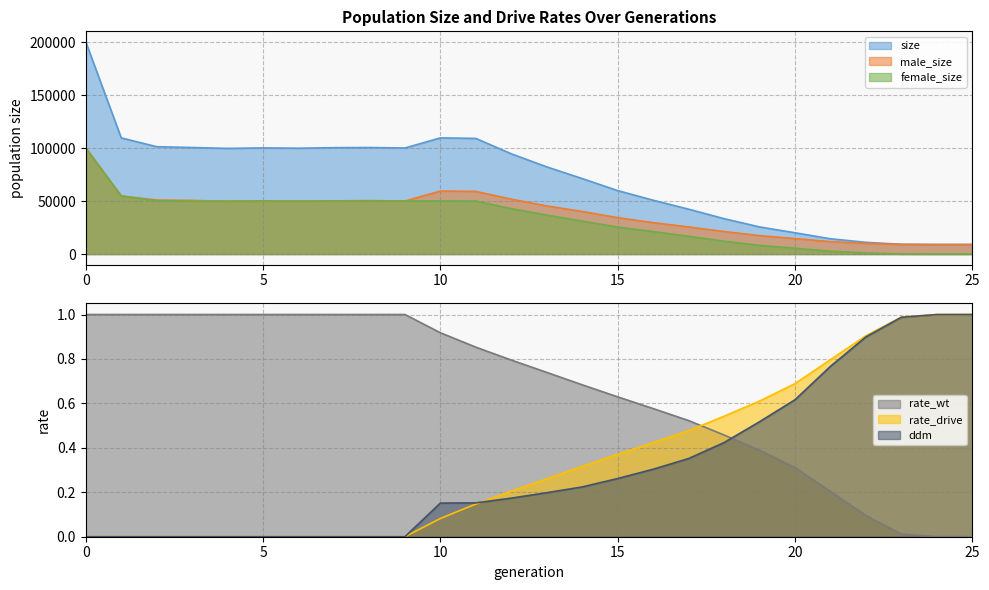

Rank the series at 3 from lowest to highest value.

rate_drive, ddm, rate_wt, female_size, male_size, size